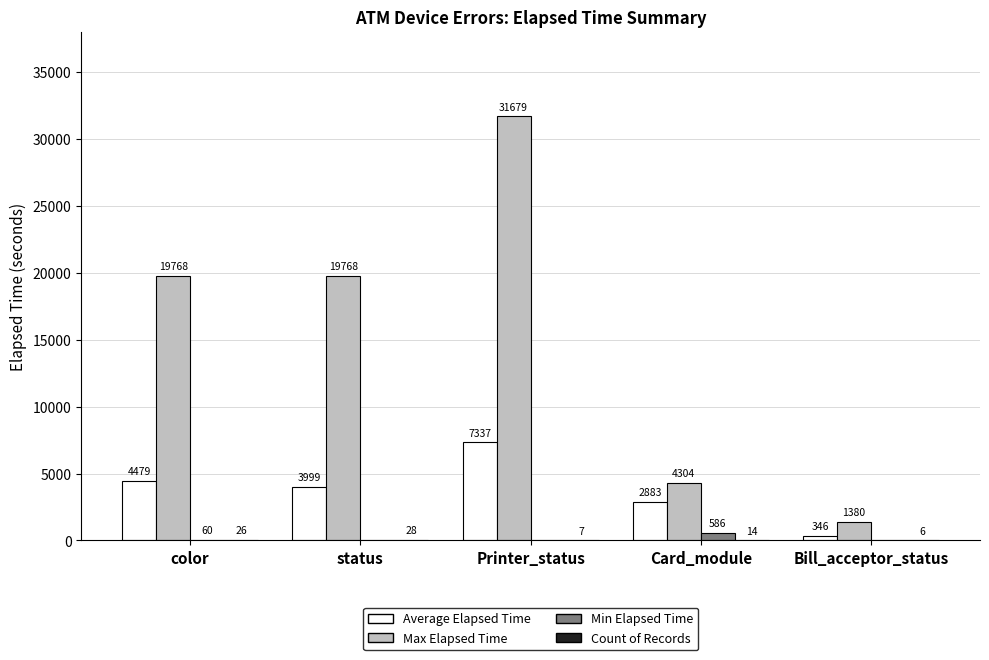

Between Printer_status and Bill_acceptor_status, which series saw the biggest shift?

Max Elapsed Time